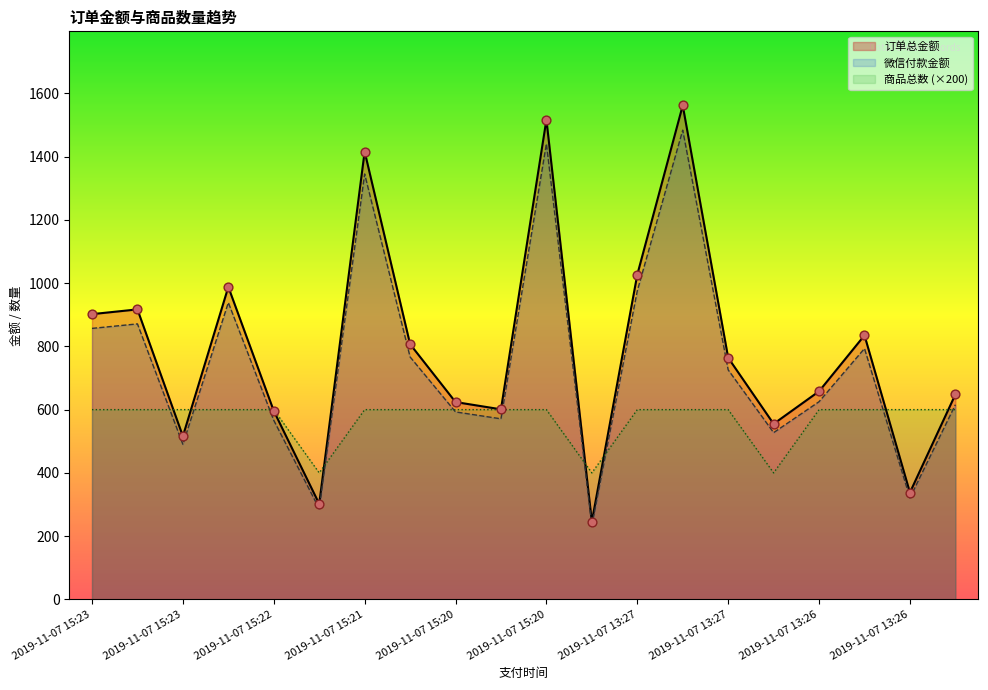

Which series contains the lowest Y value?

微信付款金额